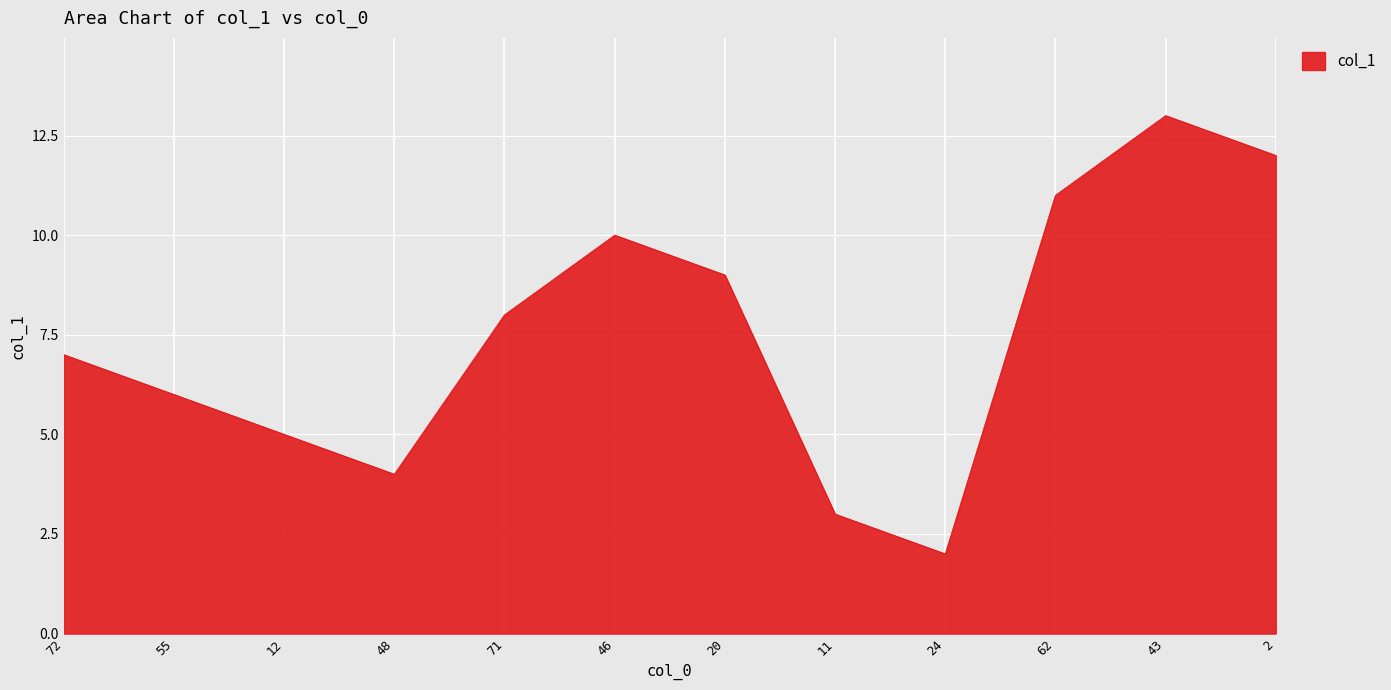

What is the average value?

8